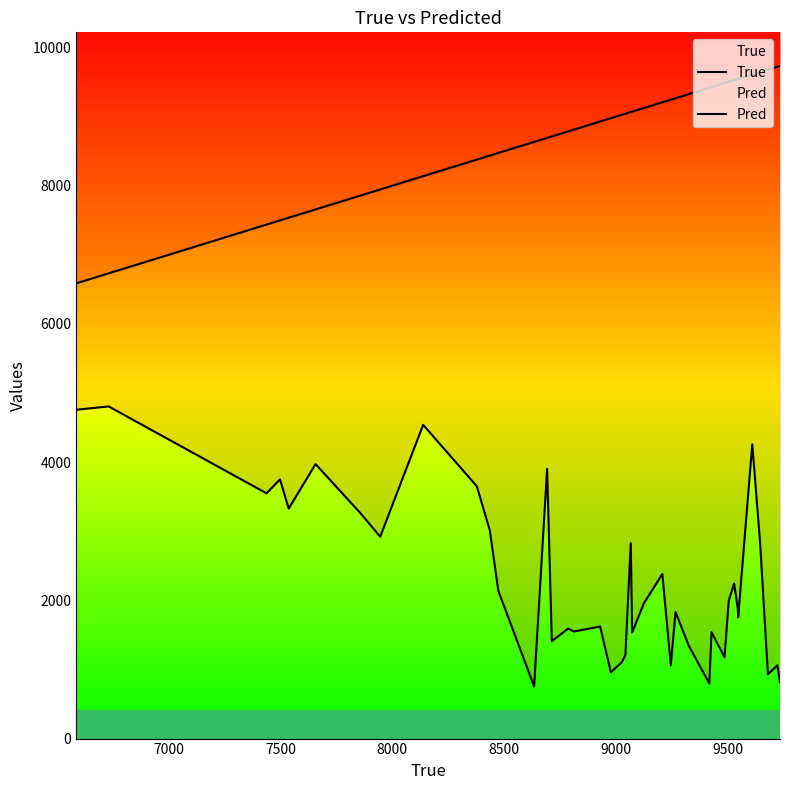

How many values in the True series are below 9042?

20